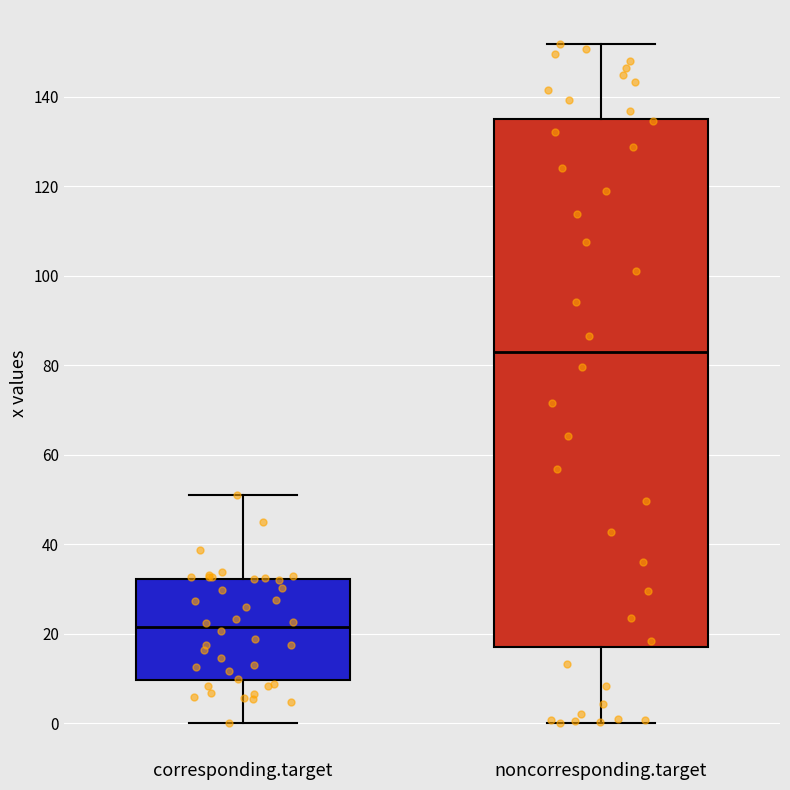

Reading left to right, transcribe this box plot: for each box, give where its median line is, the range the box spans, and where its two whiskers end, as read against the y-axis. The values are not printed on the chart, so give them approximately, as read against the axis.

corresponding.target: median 22, box 10 to 32, whiskers 0 to 52
noncorresponding.target: median 84, box 18 to 136, whiskers 0 to 152